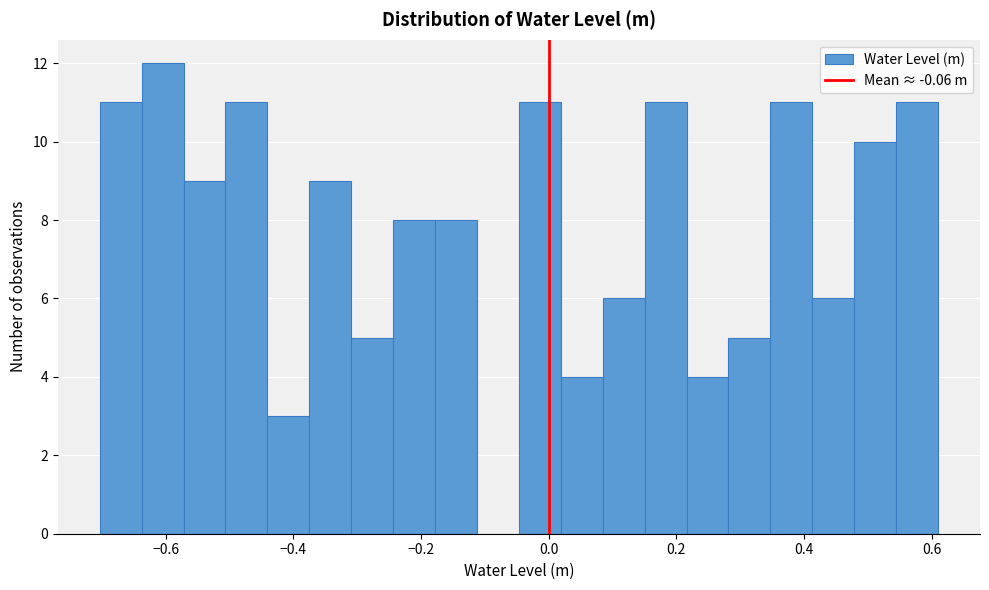

Read against the x-axis, roughly where is the centre of the tallest bar?

-0.60